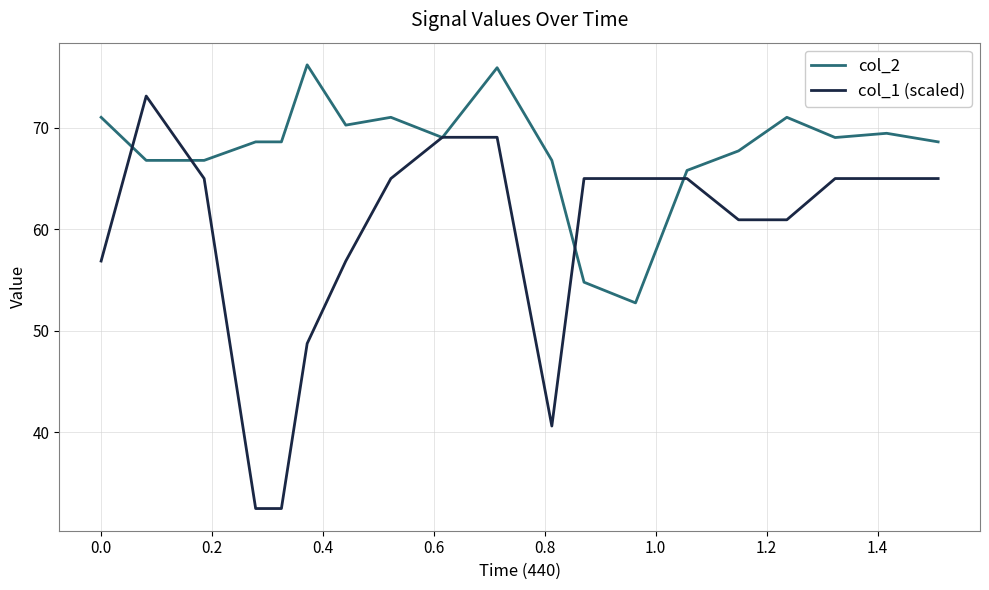

Reading right to left, list all the values displayed in this chart.

col_2: 68.6	69.5	69.1	71.0	67.7	65.8	52.8	54.8	66.8	75.9	69.1	71.0	70.3	76.2	68.6	68.6	66.8	66.8	71.0
col_1 (scaled): 65.0	65.0	65.0	61.0	61.0	65.0	65.0	65.0	40.6	69.1	69.1	65.0	56.9	48.8	32.5	32.5	65.0	73.1	56.9